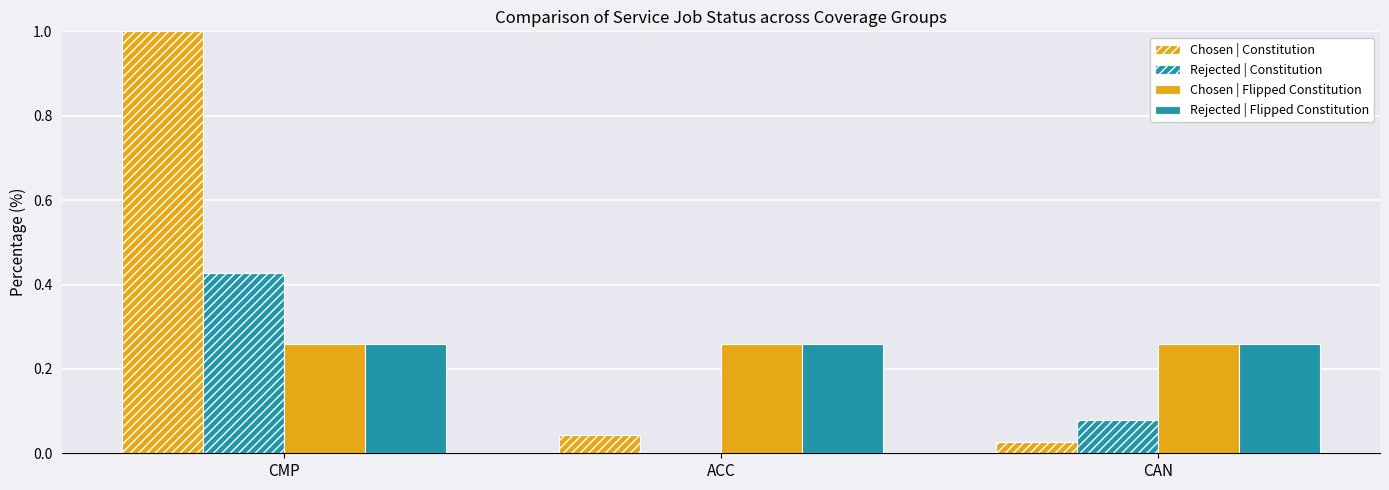

How many categories are shown in the chart?

3